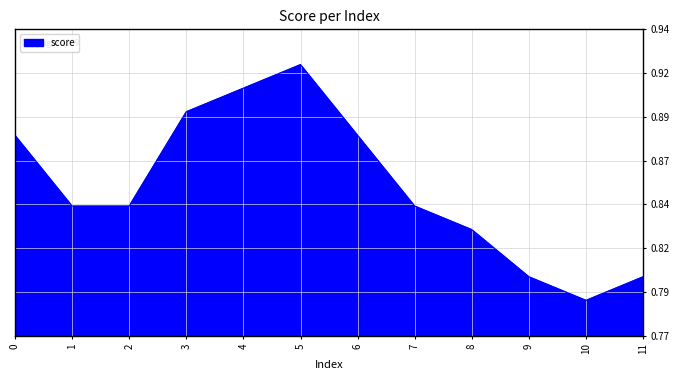

At which category does the data reach its first local peak?

5